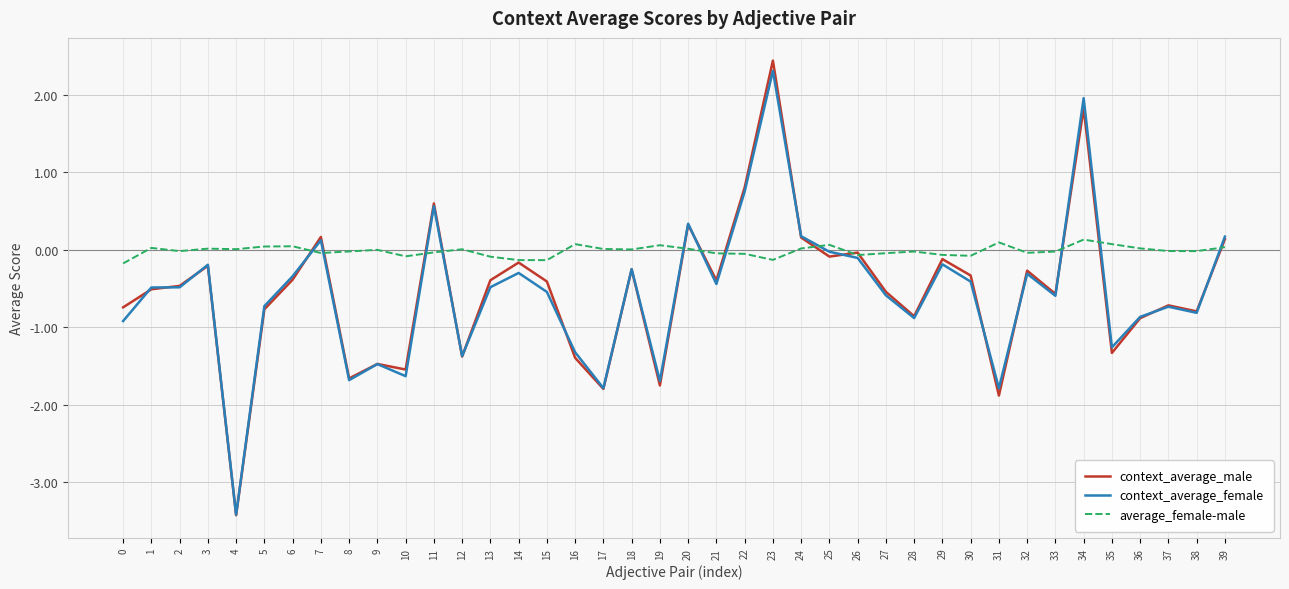

What is the average value of the context_average_female series?

-0.5